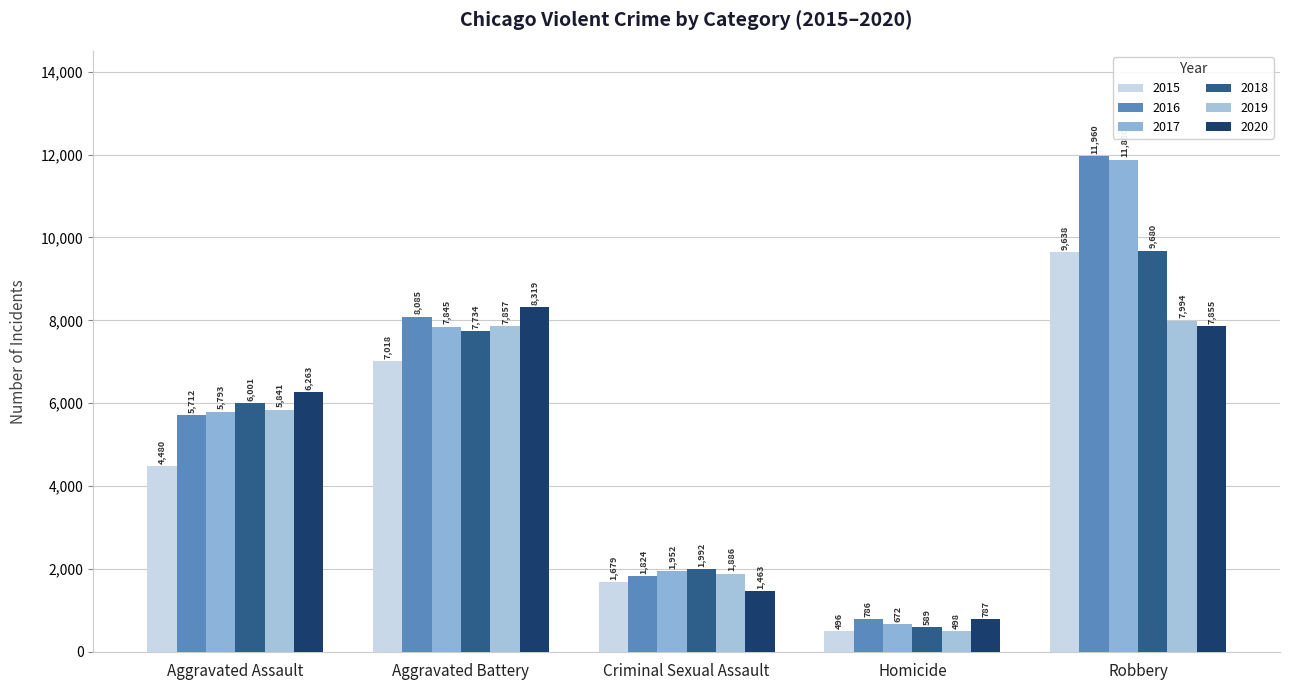

True or false: 2020 has a value of 396 at Homicide.

False